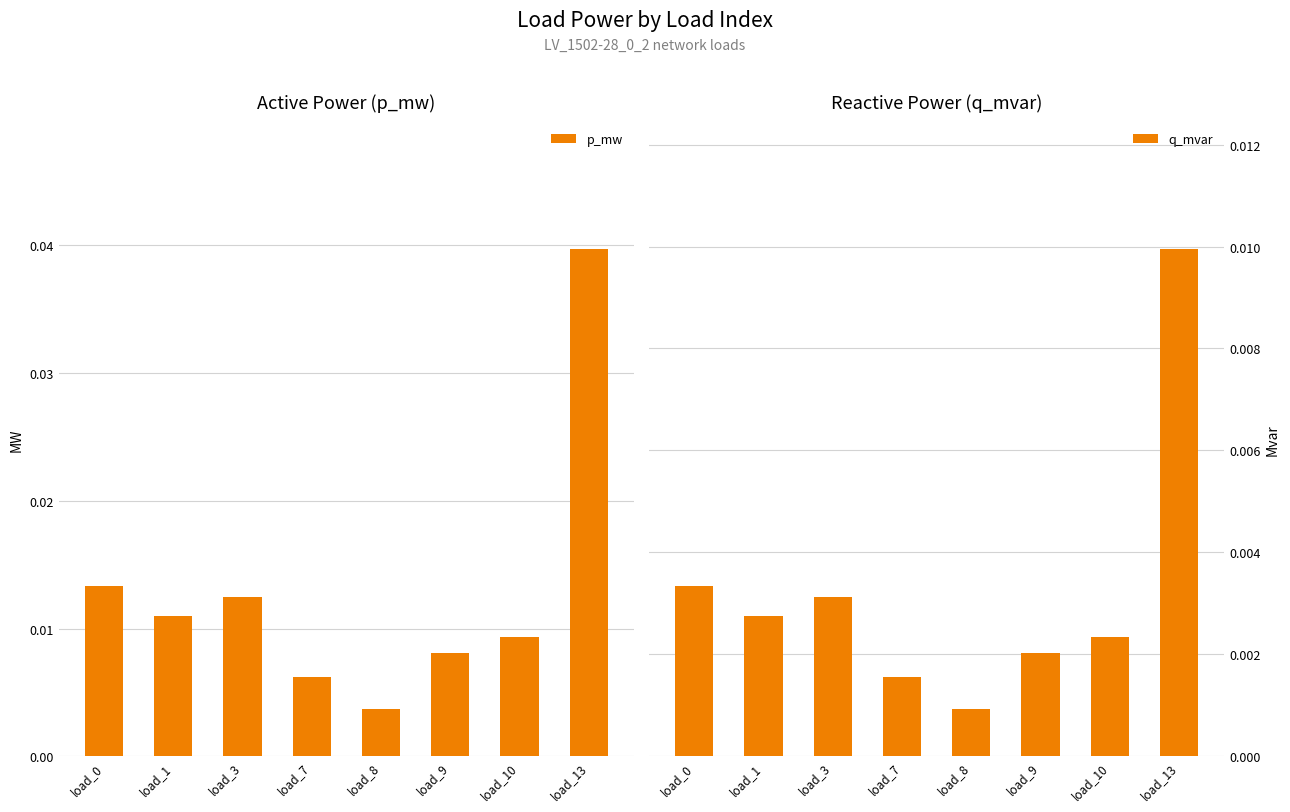

The value of q_mvar at load_8 is 0.0. True or false?

False